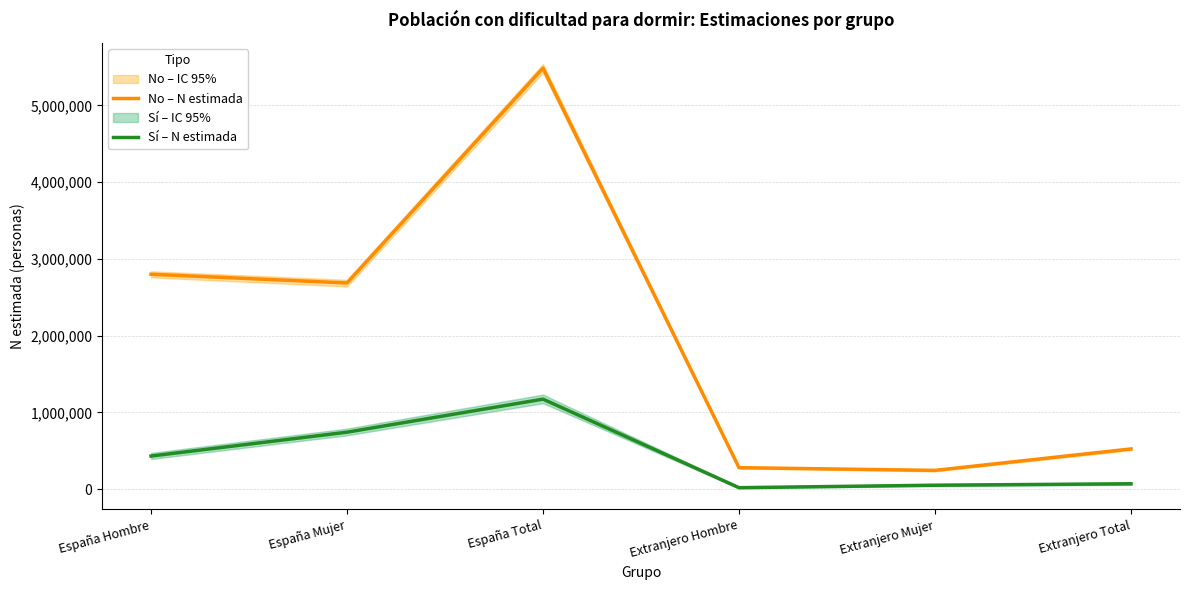

True or false: No – N estimada and Sí – N estimada intersect in this chart.

False